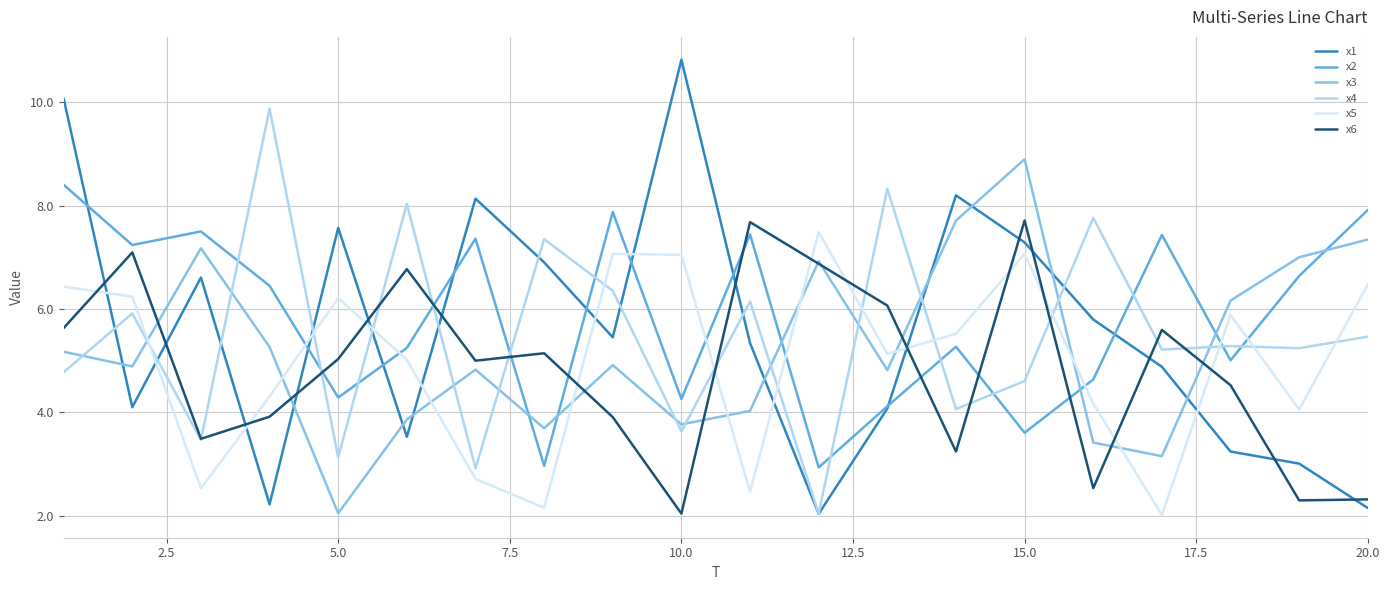

Which series has the largest range (max minus min)?

x1